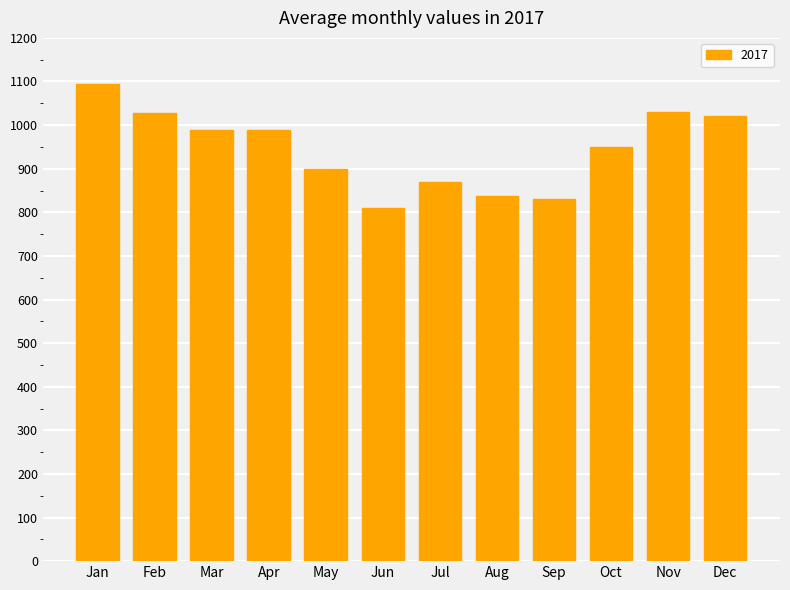

What is the average value?

945.9